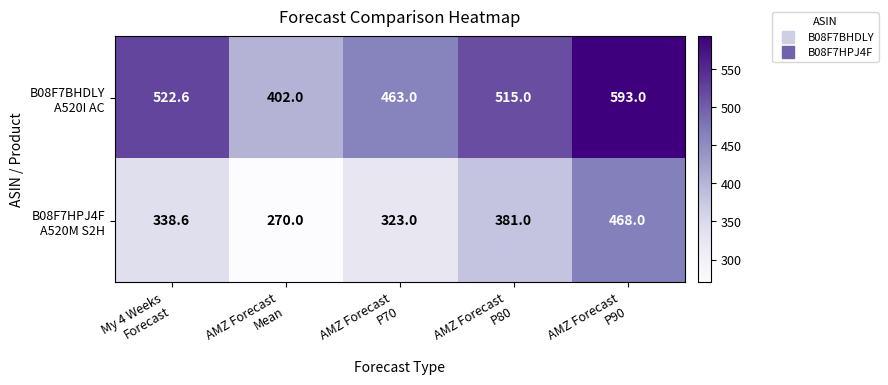

At how many categories does at least one series exceed 458?

4